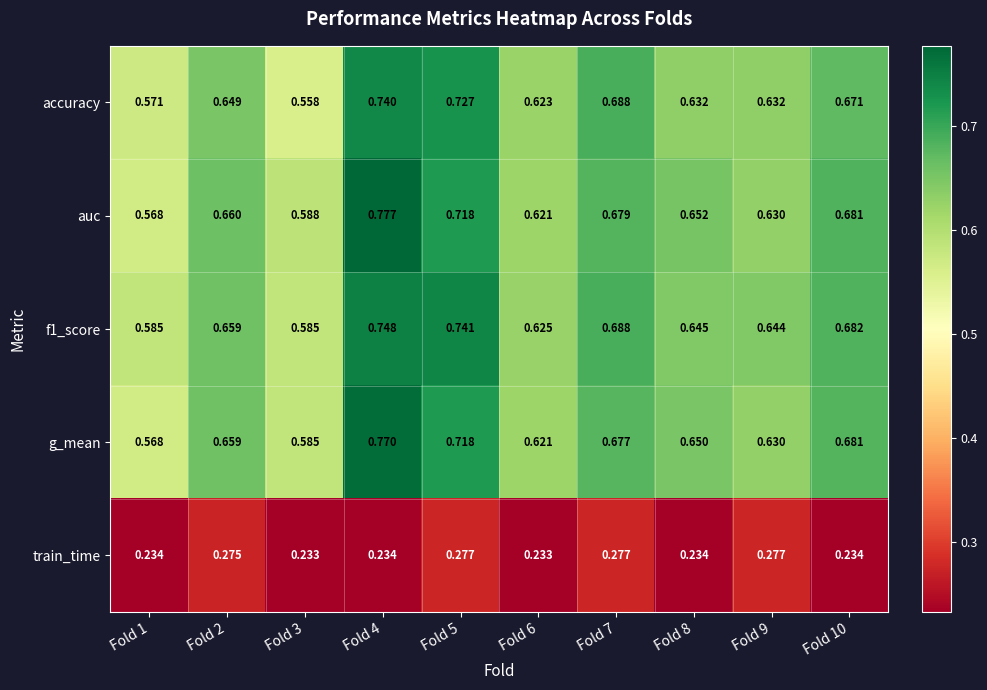

Is the value of auc at Fold 9 greater than the value of accuracy at Fold 2?

No